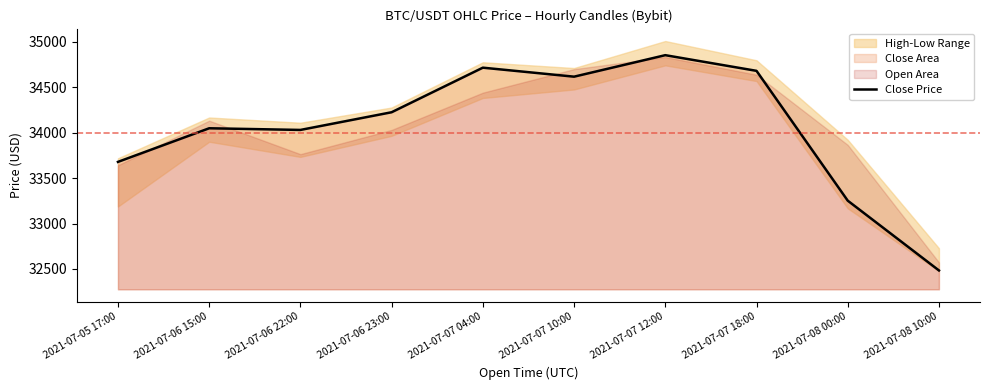

What is the sum of the values at 2021-07-08 00:00 and 2021-07-06 23:00?

67475.9